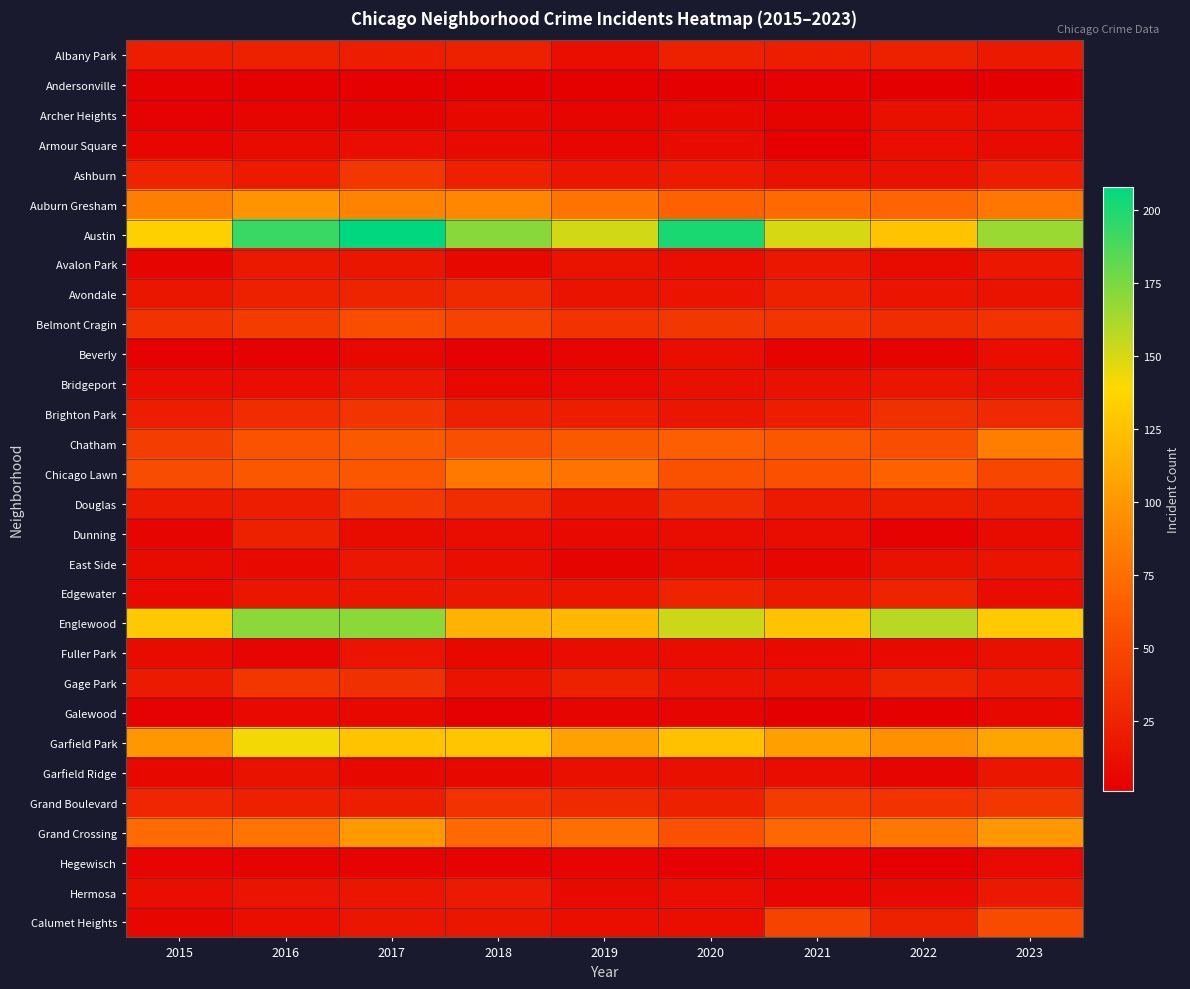

Which series has the largest range (max minus min)?

Austin